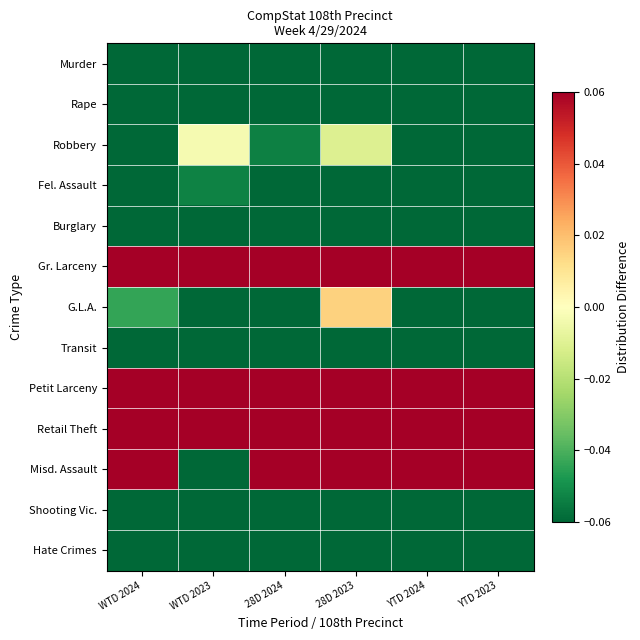

At YTD 2024, list the series in order from smallest to largest.

Murder, Shooting Vic., Rape, Hate Crimes, Transit, G.L.A., Fel. Assault, Burglary, Robbery, Misd. Assault, Gr. Larceny, Retail Theft, Petit Larceny